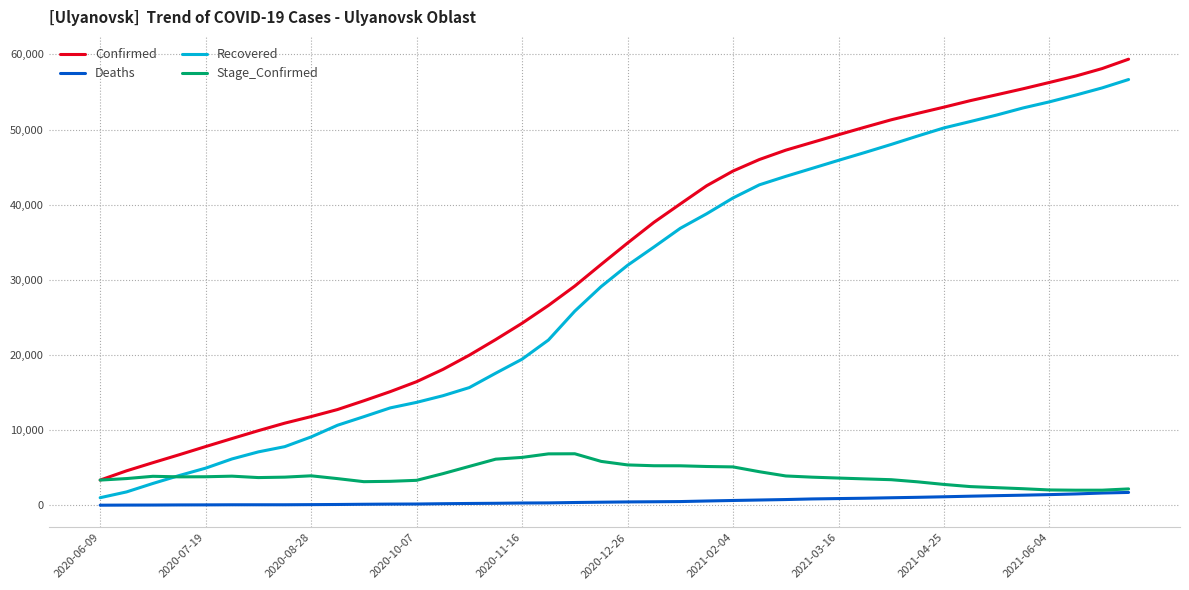

What is the average value of the Deaths series?

585